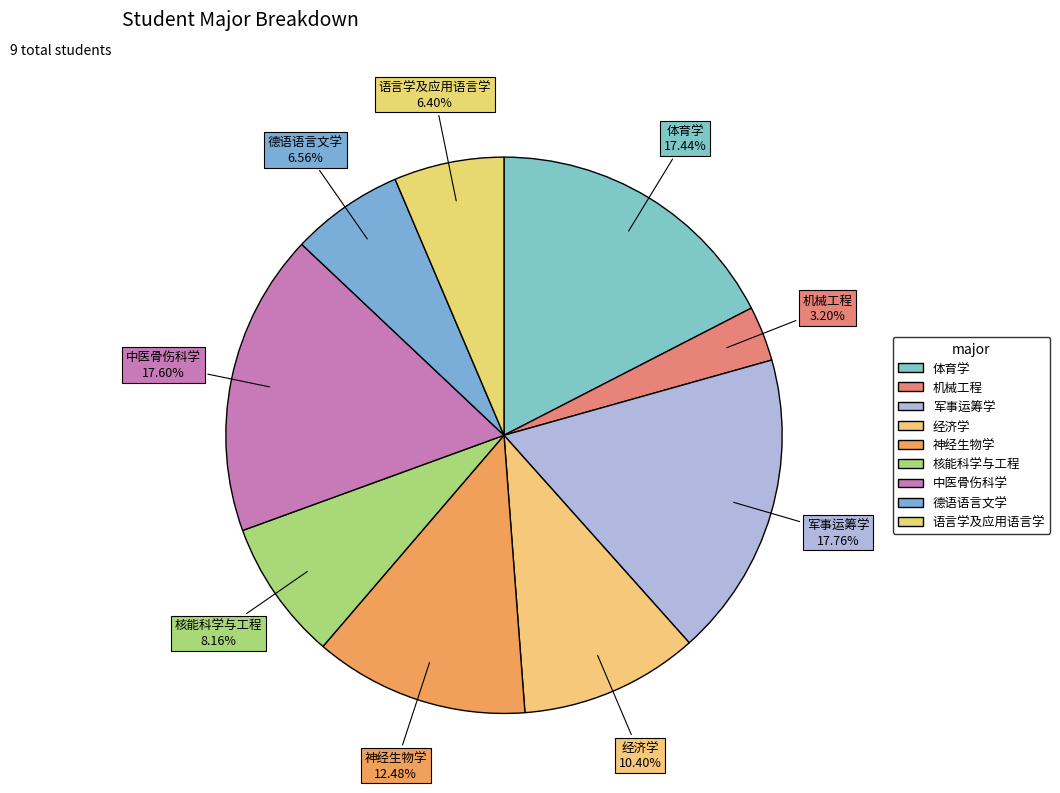

What percentage is the 体育学 slice, to the nearest percent?

17%